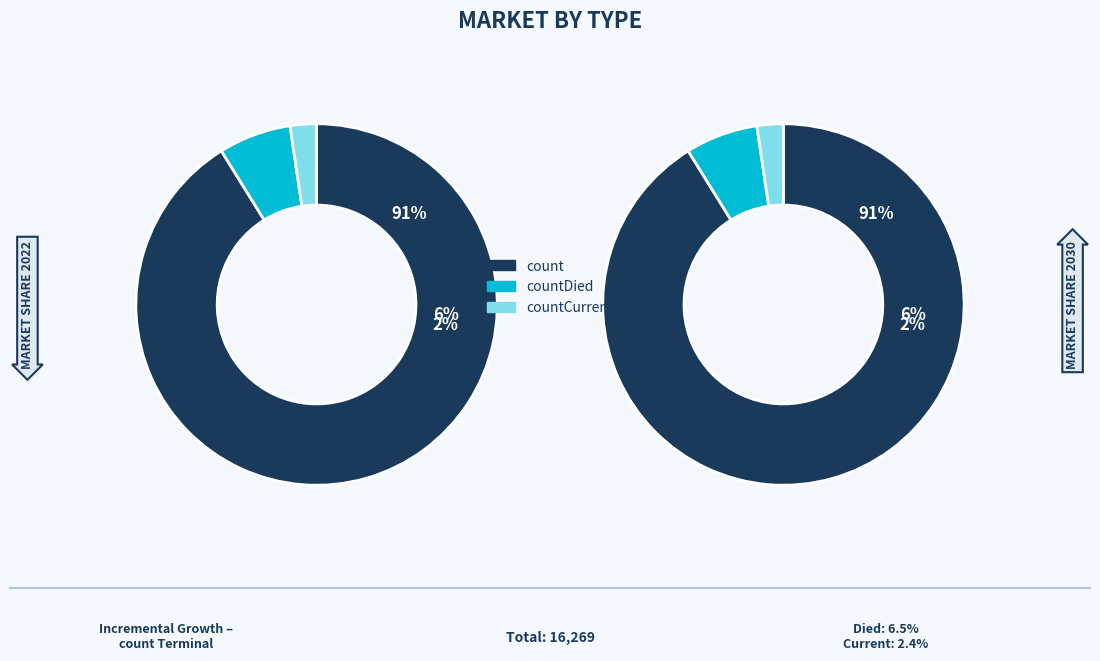

To the nearest percent, what is the combined percentage of countCurrent and count?

94%